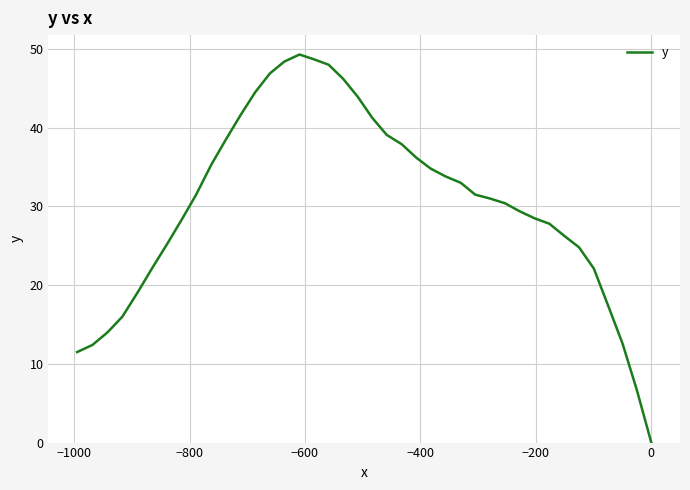

What is the greatest value displayed?

49.3